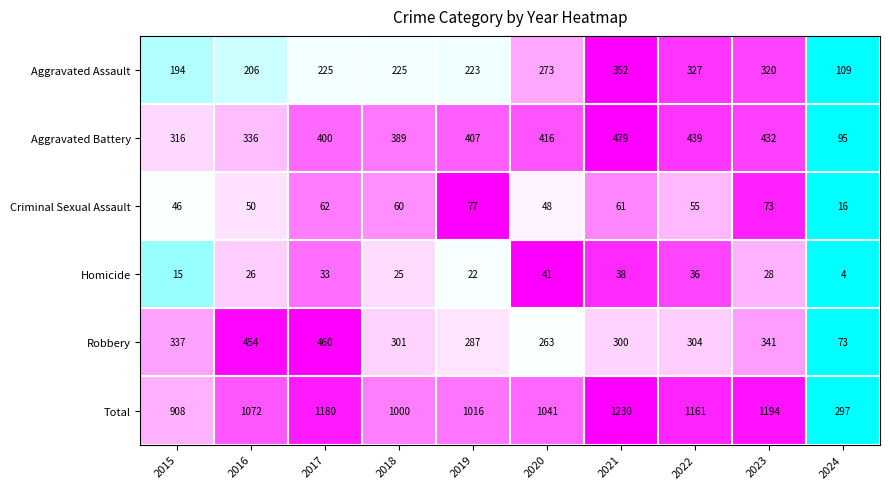

Which series has the largest total across all categories?

Total